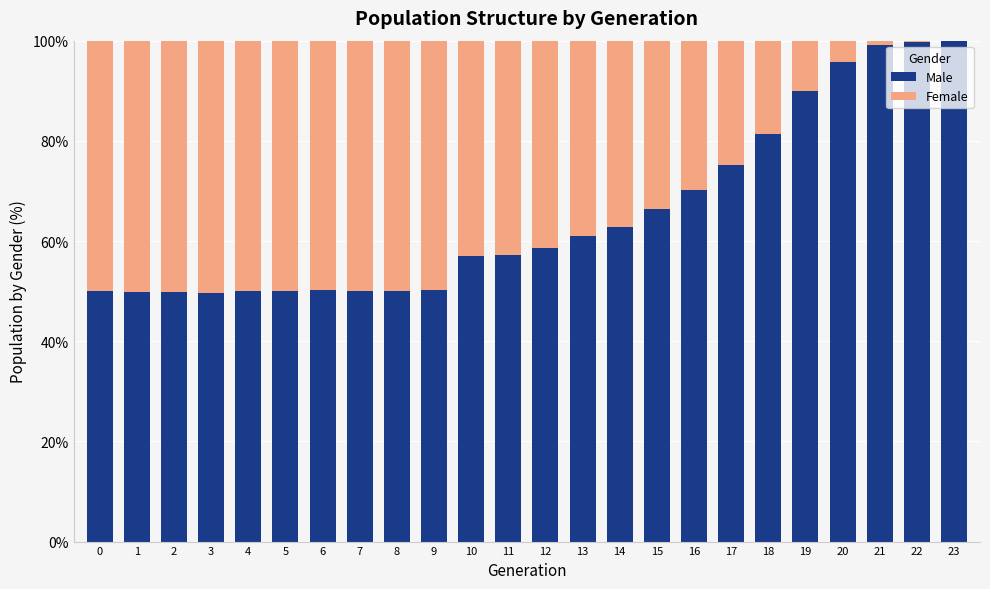

What is the total value across all series at 7?

100.0